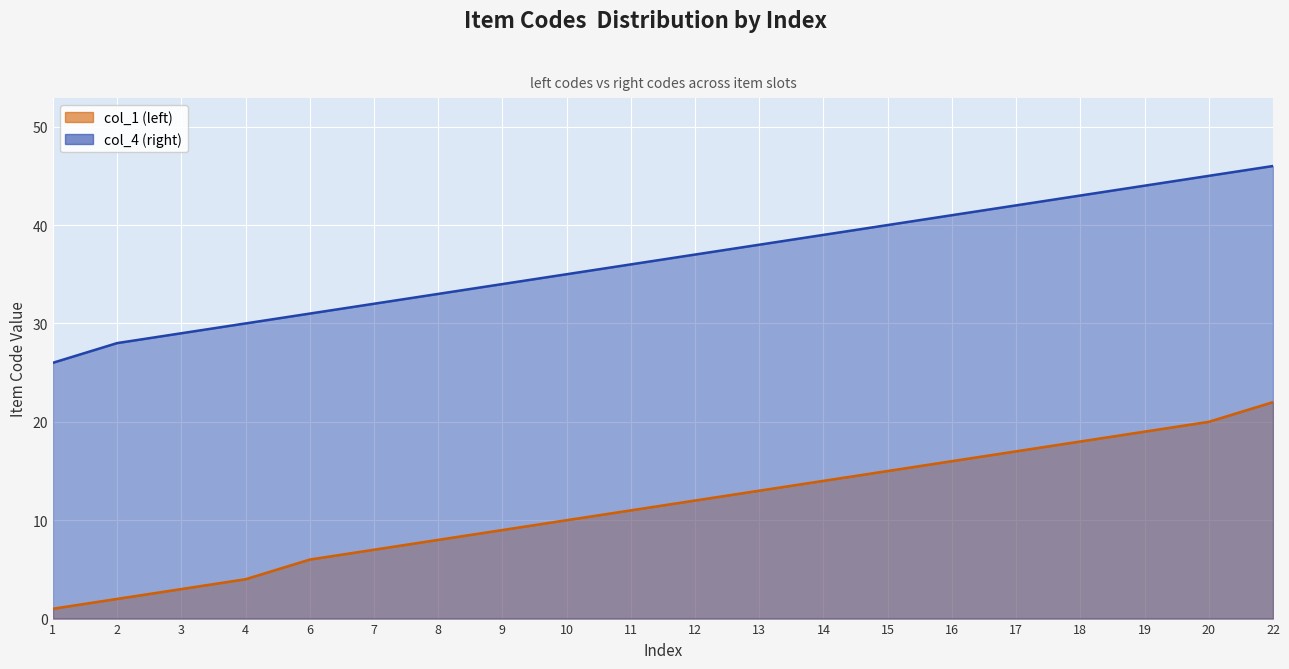

The value of col_4 (right) at 18 is 43. True or false?

True